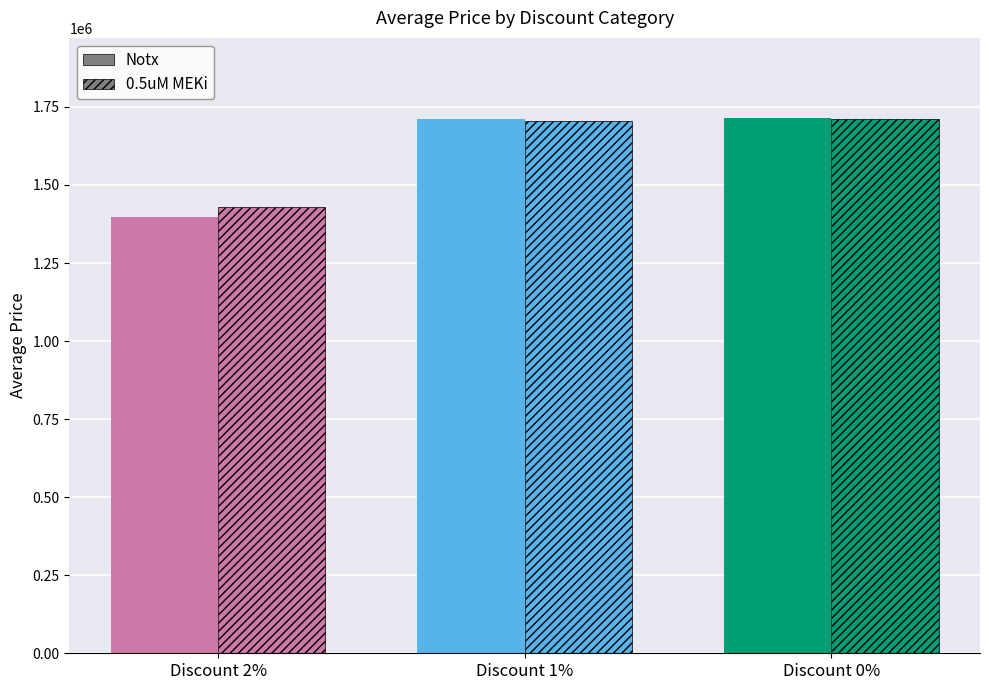

Between Discount 1% and Discount 2%, which is larger?

Discount 1%